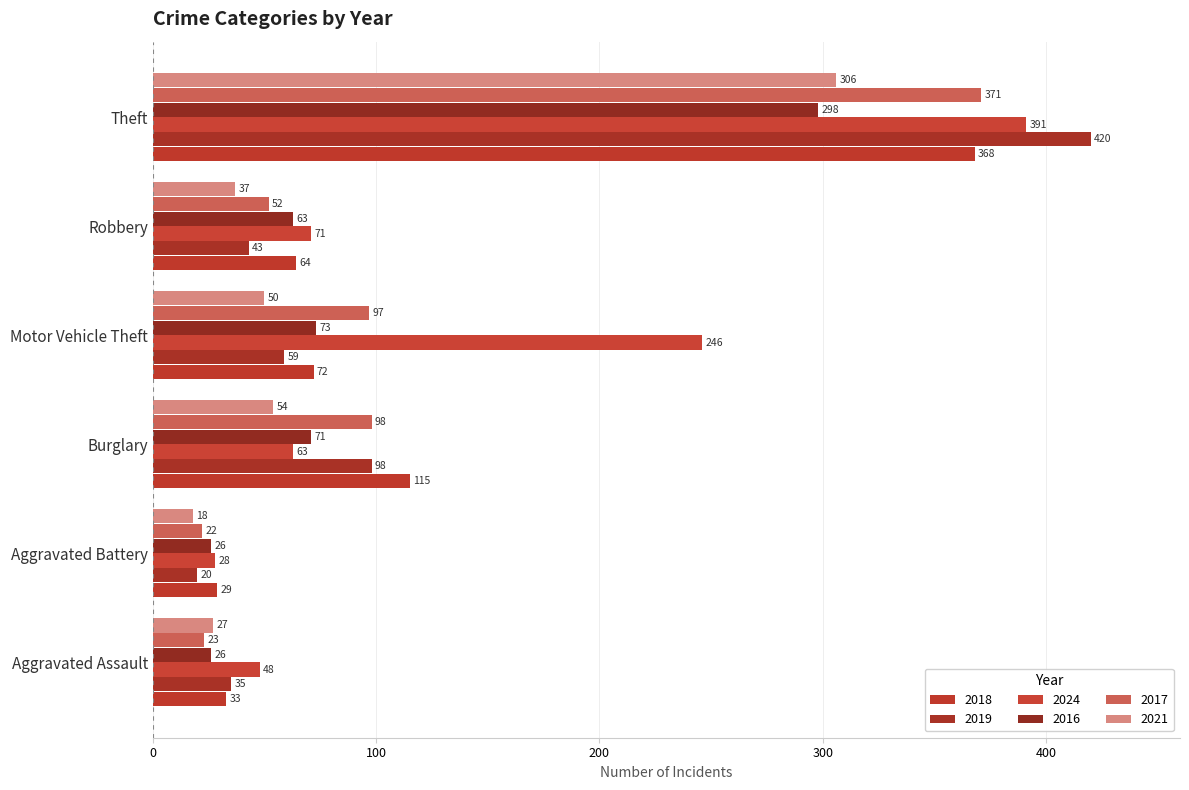

The value of 2017 at Motor Vehicle Theft is 97. True or false?

True